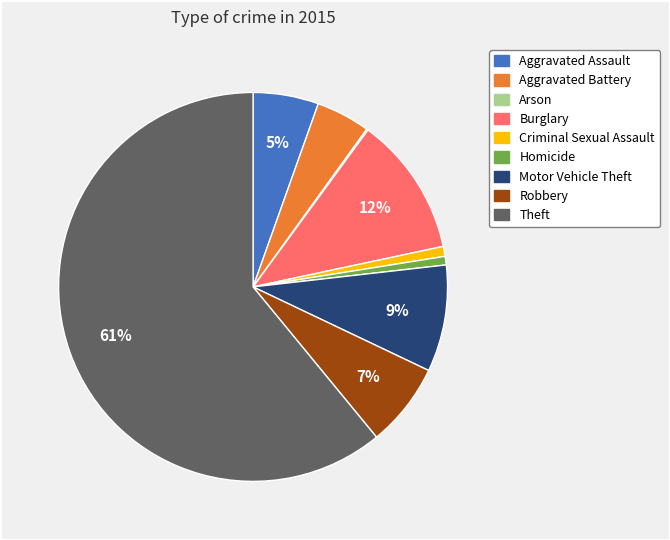

Which category accounts for the majority?

Theft